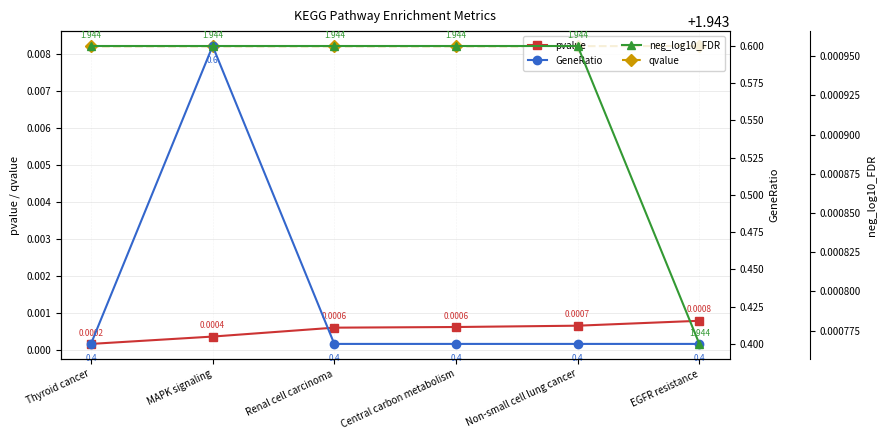

At how many categories does at least one series exceed 1?

6